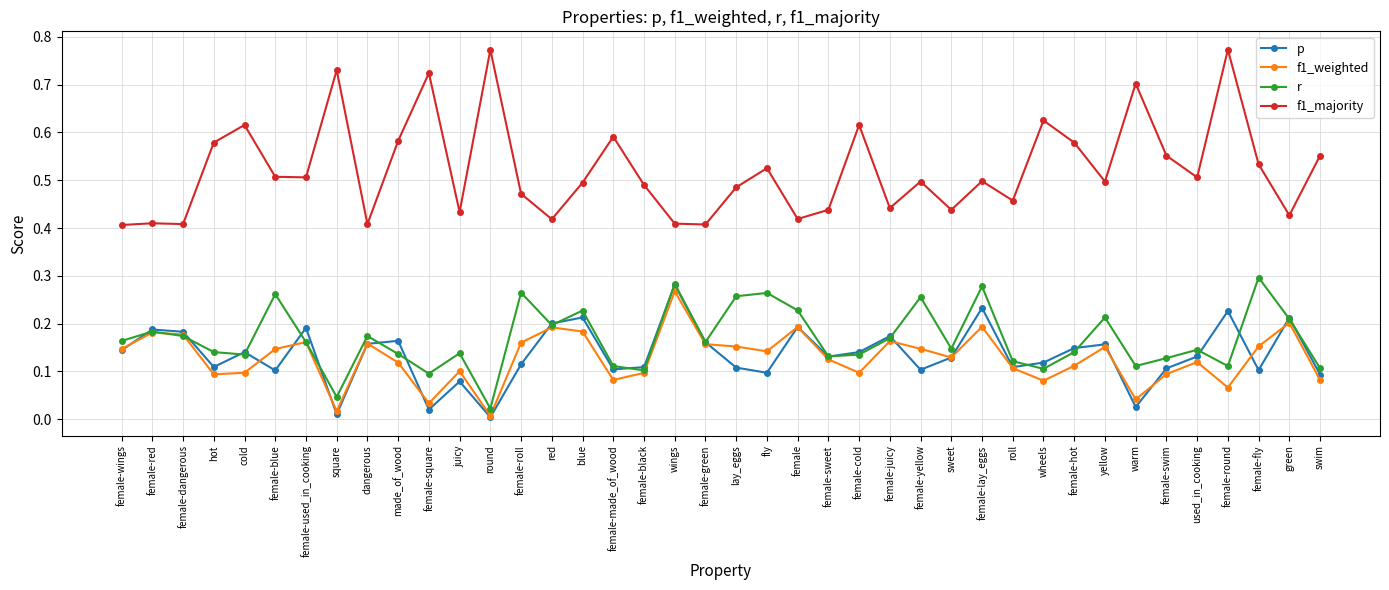

True or false: f1_majority and r cross at least once.

False